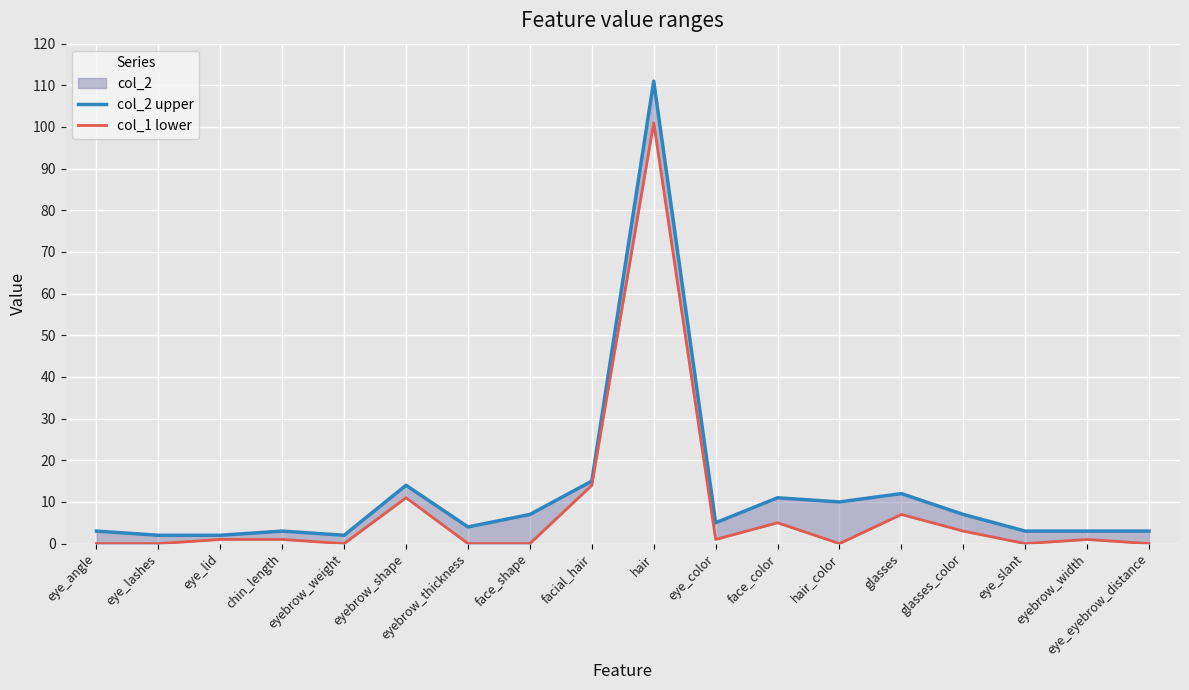

At how many categories does at least one series exceed 24?

1